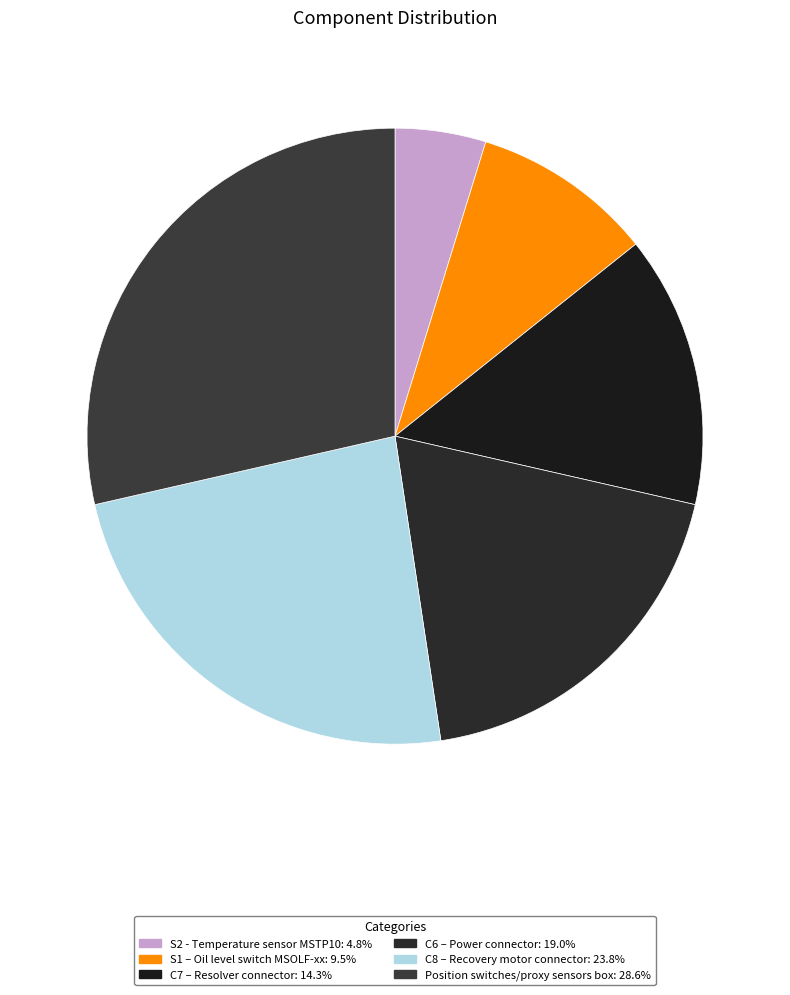

Is it true that C7 – Resolver connector is 14% of the pie?

True